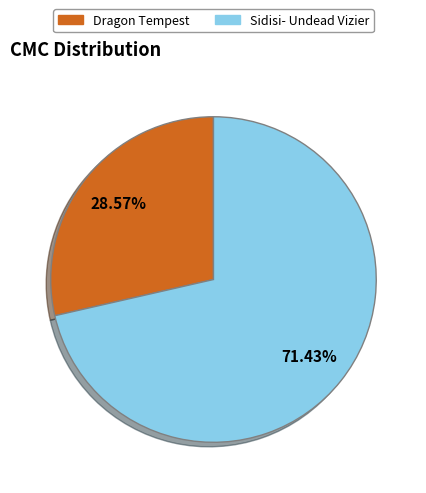

Count the number of slices in the pie.

2